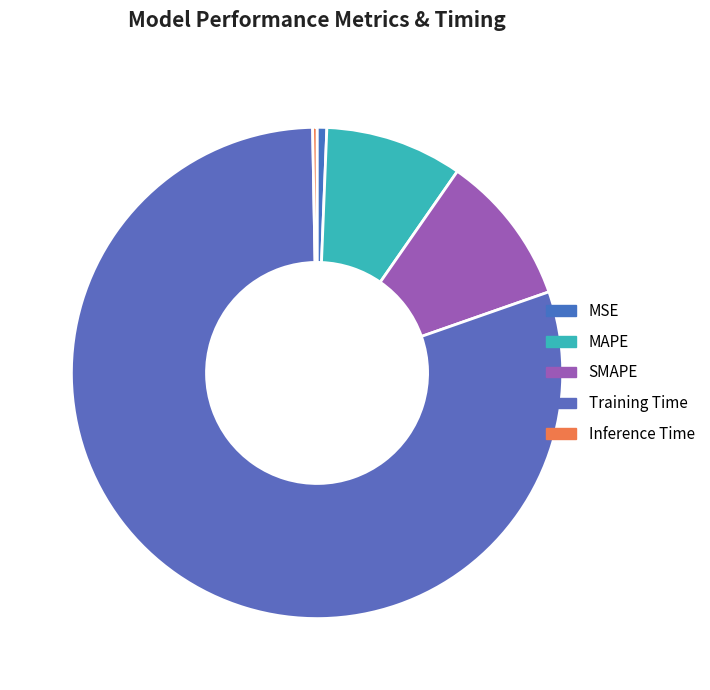

What is the majority slice?

Training Time